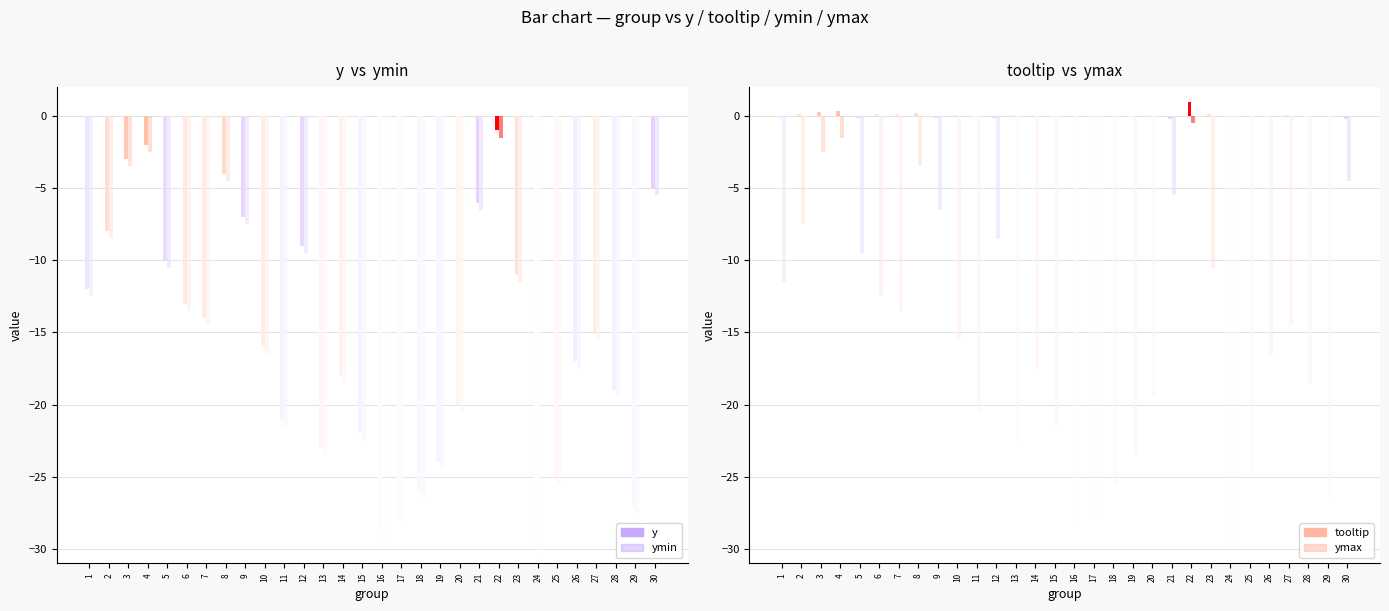

Reading left to right, extract all data points from this chart.

y: 1=-12.0	2=-8.0	3=-3.0	4=-2.0	5=-10.0	6=-13.0	7=-14.0	8=-4.0	9=-7.0	10=-16.0	11=-21.0	12=-9.0	13=-23.0	14=-18.0	15=-22.0	16=-29.0	17=-28.0	18=-26.0	19=-24.0	20=-20.0	21=-6.0	22=-1.0	23=-11.0	24=-30.0	25=-25.0	26=-17.0	27=-15.0	28=-19.0	29=-27.0	30=-5.0
ymin: 1=-12.5	2=-8.5	3=-3.5	4=-2.5	5=-10.5	6=-13.5	7=-14.5	8=-4.5	9=-7.5	10=-16.5	11=-21.5	12=-9.5	13=-23.5	14=-18.5	15=-22.5	16=-29.5	17=-28.5	18=-26.5	19=-24.5	20=-20.5	21=-6.5	22=-1.5	23=-11.5	24=-30.5	25=-25.5	26=-17.5	27=-15.5	28=-19.5	29=-27.5	30=-5.5
tooltip: 1=-0.1	2=0.2	3=0.3	4=0.3	5=-0.2	6=0.1	7=0.1	8=0.2	9=-0.2	10=0.1	11=-0.1	12=-0.2	13=0.0	14=0.1	15=-0.1	16=-0.0	17=-0.0	18=-0.0	19=-0.0	20=0.1	21=-0.2	22=1.0	23=0.2	24=0.0	25=0.0	26=-0.1	27=0.1	28=-0.1	29=-0.0	30=-0.2
ymax: 1=-11.5	2=-7.5	3=-2.5	4=-1.5	5=-9.5	6=-12.5	7=-13.5	8=-3.5	9=-6.5	10=-15.5	11=-20.5	12=-8.5	13=-22.5	14=-17.5	15=-21.5	16=-28.5	17=-27.5	18=-25.5	19=-23.5	20=-19.5	21=-5.5	22=-0.5	23=-10.5	24=-29.5	25=-24.5	26=-16.5	27=-14.5	28=-18.5	29=-26.5	30=-4.5